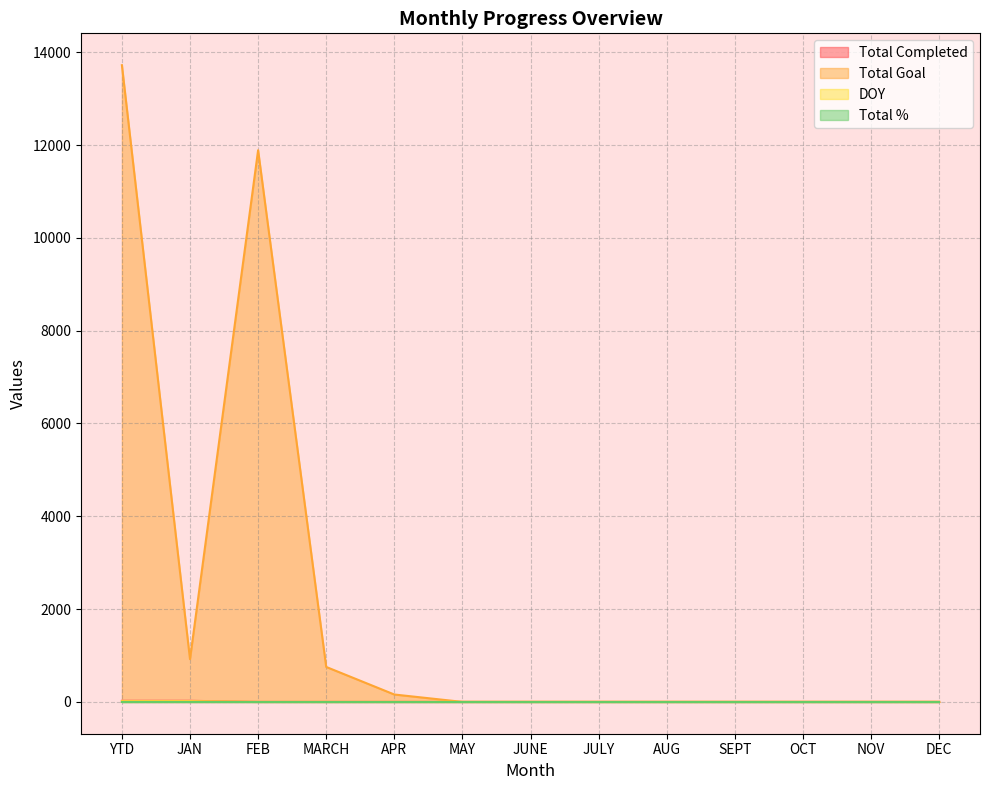

Does the chart have visible grid lines?

Yes